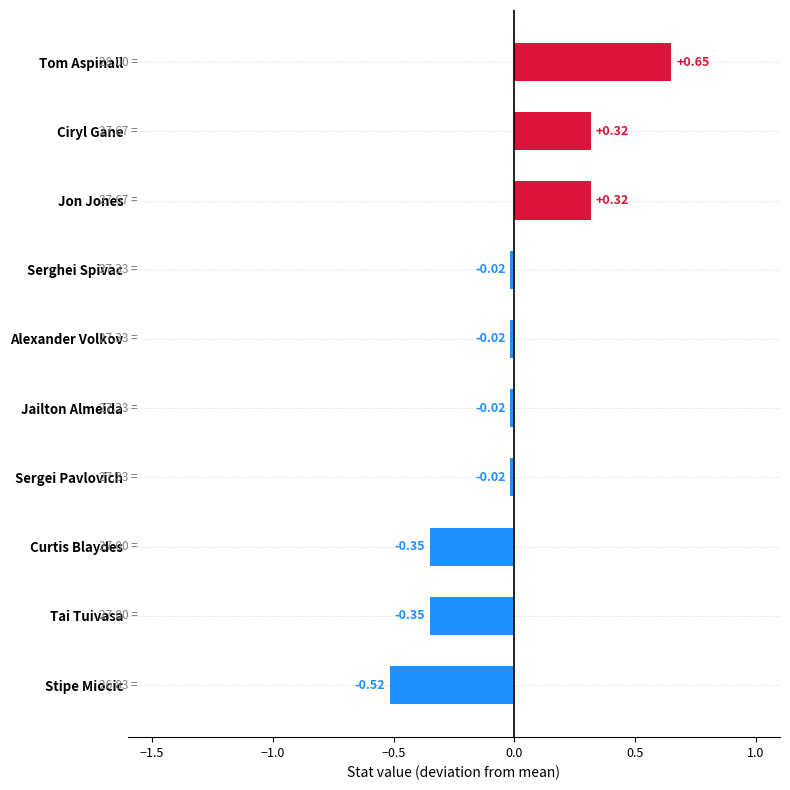

What is the label of the 4th bar from the top?

Serghei Spivac